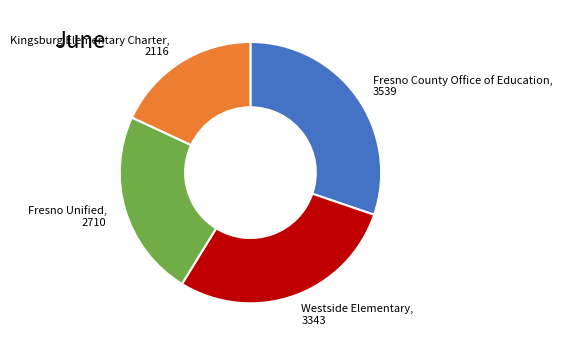

Rank the categories by value from lowest to highest.

Kingsburg Elementary Charter, Fresno Unified, Westside Elementary, Fresno County Office of Education